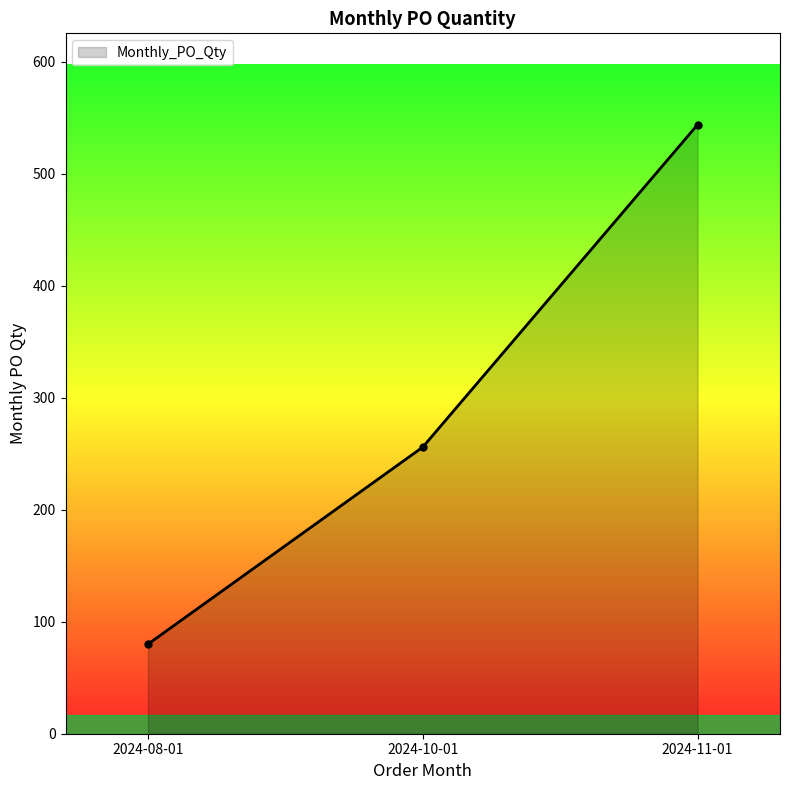

Reading left to right, list all the values displayed in this chart.

2024-08-01=80	2024-10-01=256	2024-11-01=544